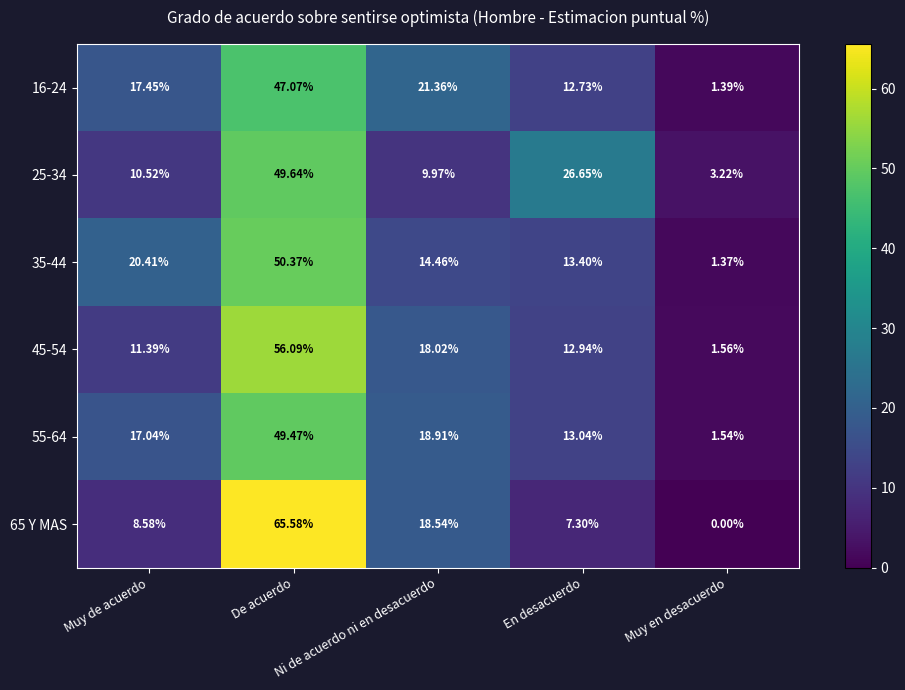

Which series has the largest total across all categories?

35-44